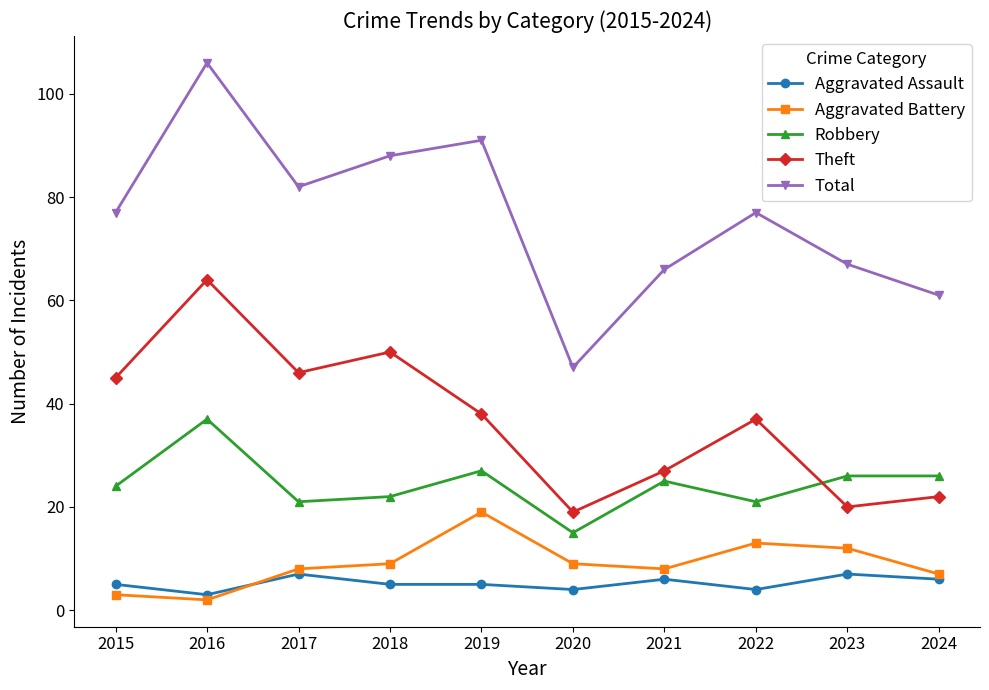

Where is the first local maximum for Aggravated Battery?

2019